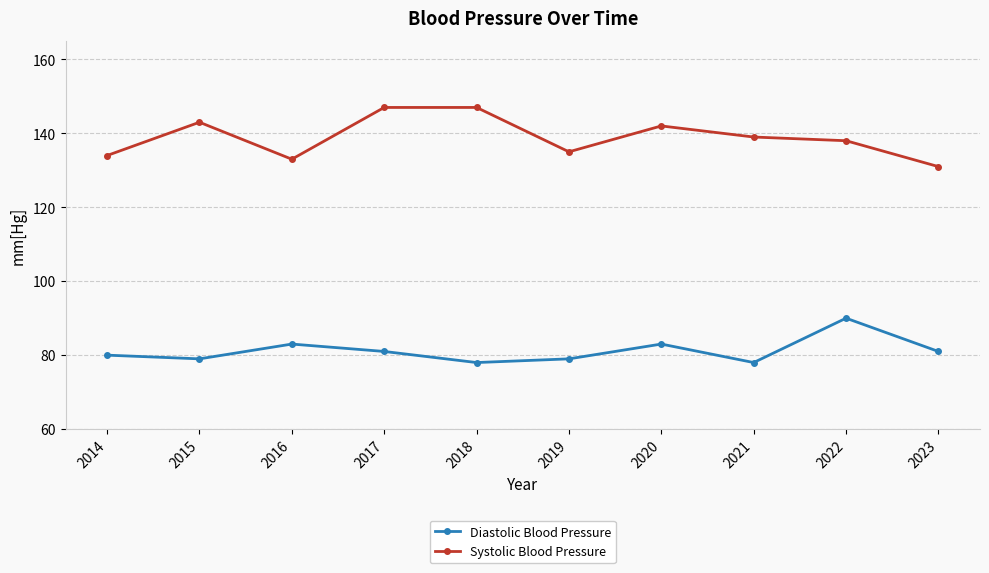

The Diastolic Blood Pressure series shows 78 at 2018. True or false?

True